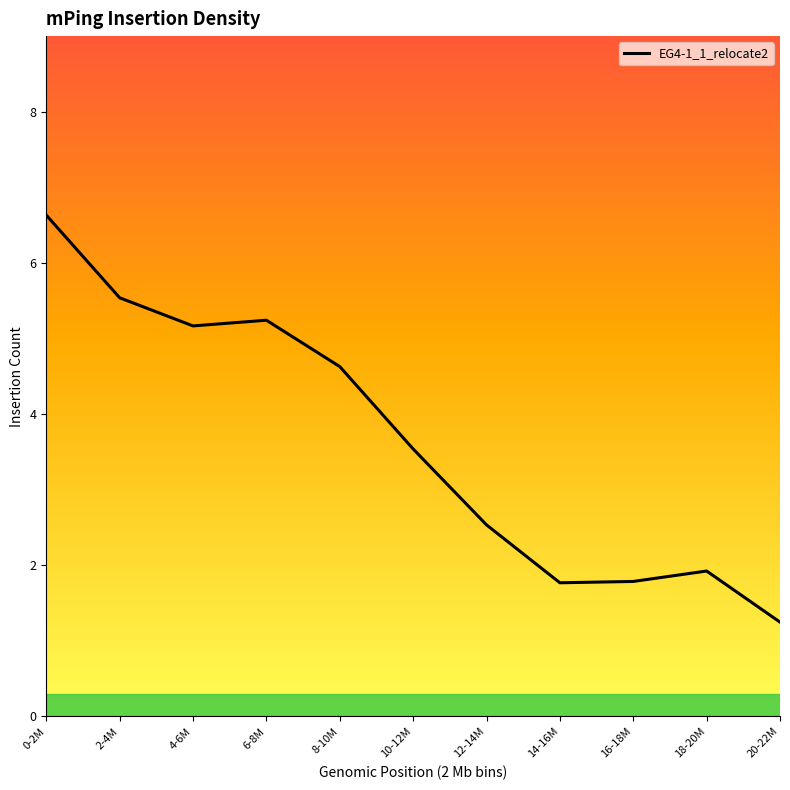

What is the smallest value displayed?

1.2